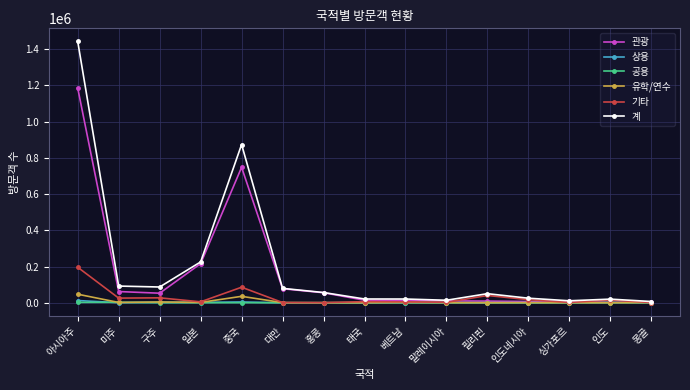

What is the difference between the maximum and minimum values in the 기타 series?

195260